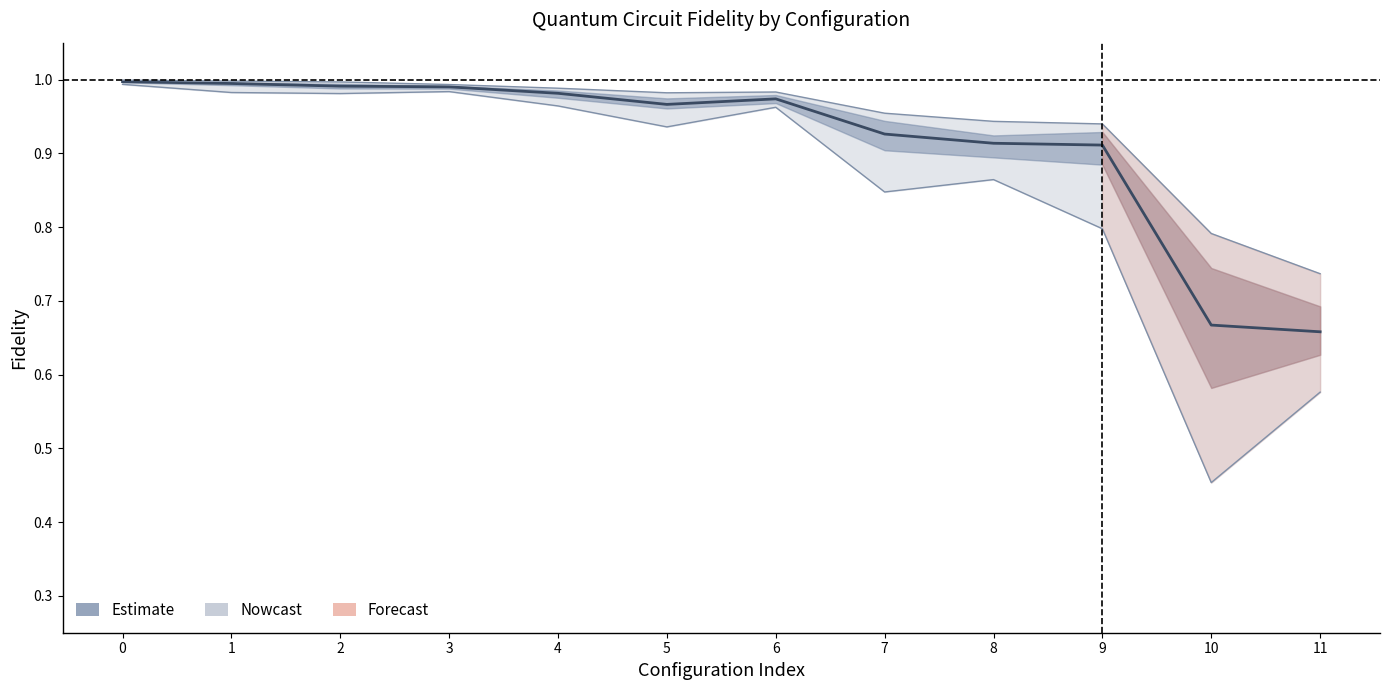

Reading right to left, transcribe all the data shown in this chart.

0.7	0.7	0.9	0.9	0.9	1.0	1.0	1.0	1.0	1.0	1.0	1.0